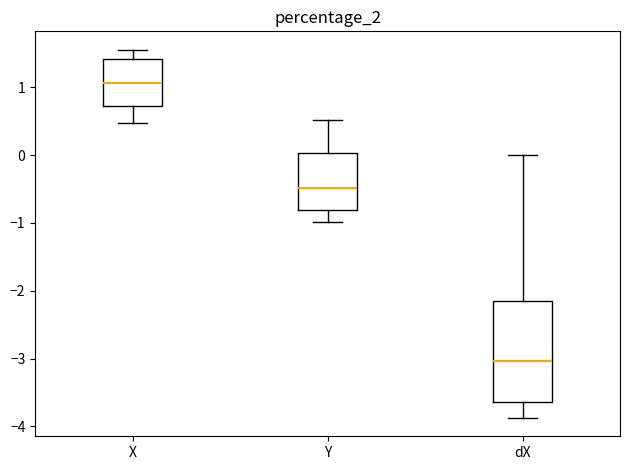

Where is the lower edge of the box for X on the y-axis? The values are not printed on the chart, so give them approximately, as read against the axis.

0.7